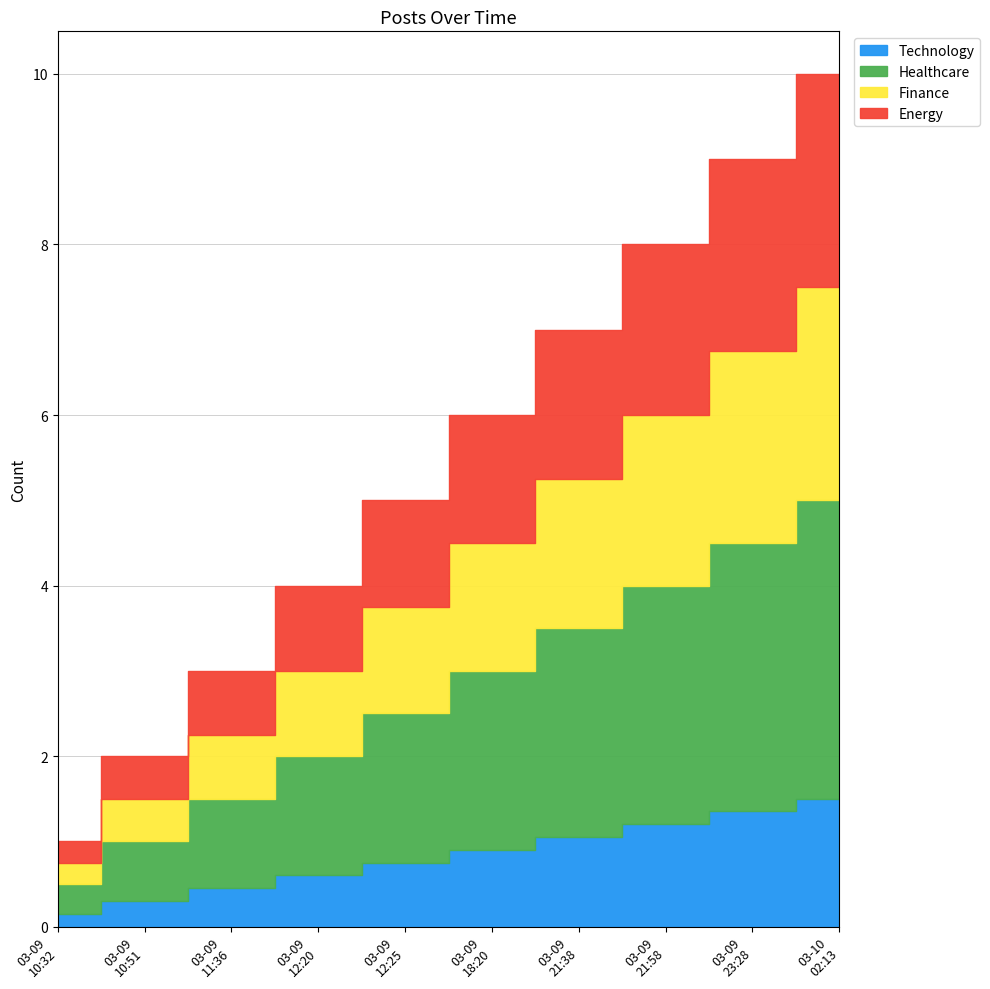

Rank the categories by value from lowest to highest.

2022-03-09T10:32:08, 2022-03-09T10:51:25, 2022-03-09T11:36:54, 2022-03-09T12:20:44, 2022-03-09T12:25:26, 2022-03-09T18:20:00, 2022-03-09T21:38:03, 2022-03-09T21:58:21, 2022-03-09T23:28:36, 2022-03-10T02:13:38